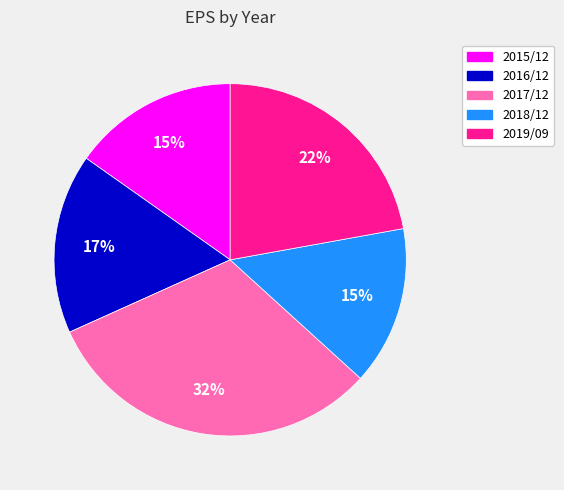

Is it true that 2015/12 is 27% of the pie?

False